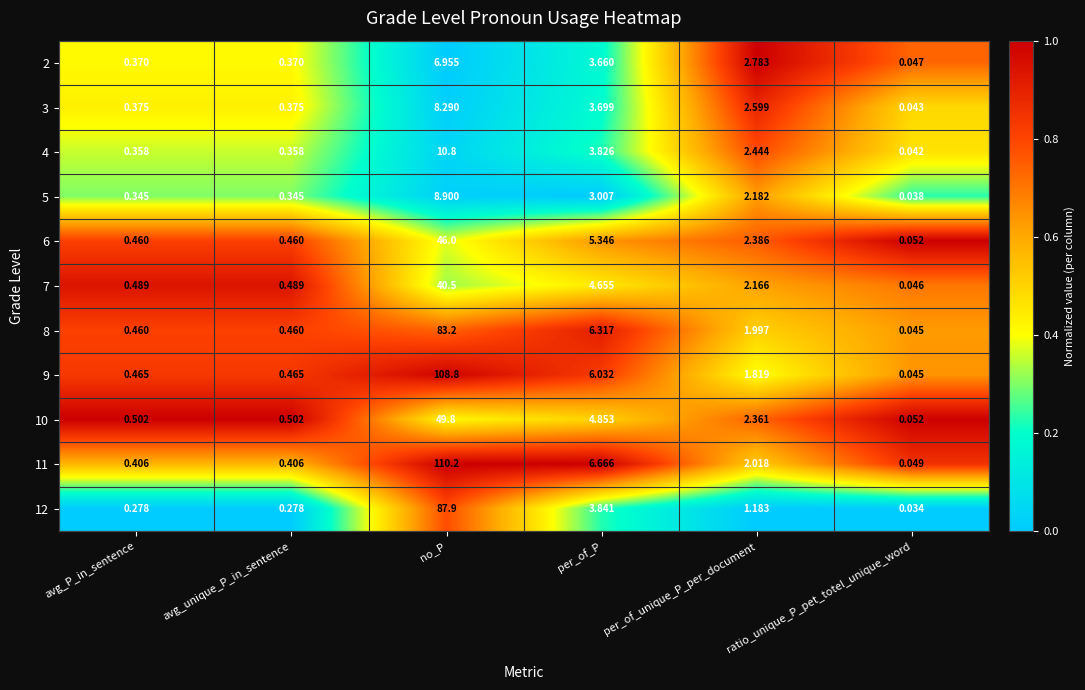

At which category does the chart reach its peak across all series?

no_P